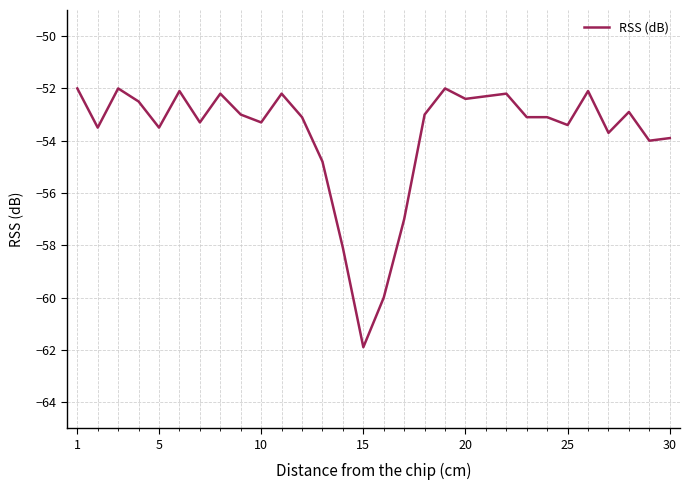

True or false: there are more than 1 points higher than both neighbors.

True